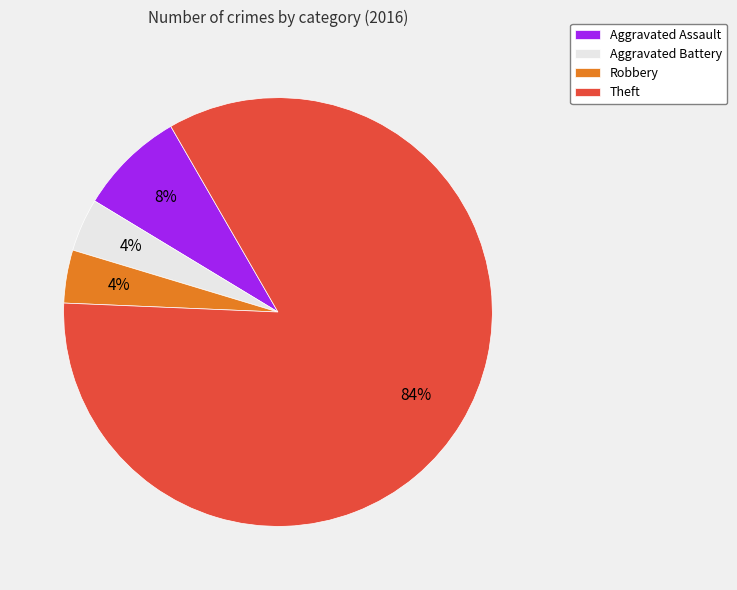

Count the number of slices in the pie.

4